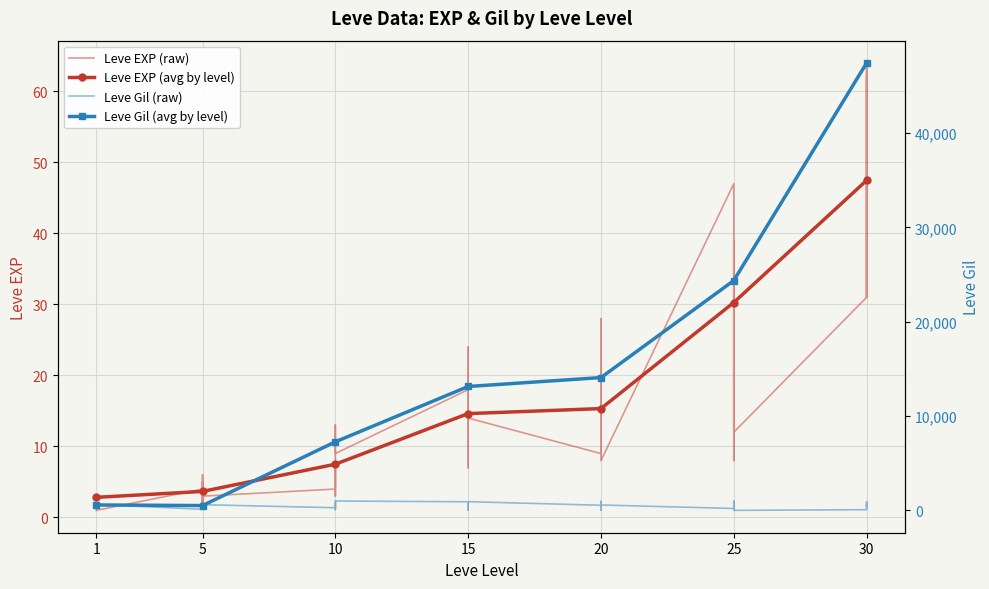

Is it true that Leve EXP (avg by level) equals 15.0 at 30?

False